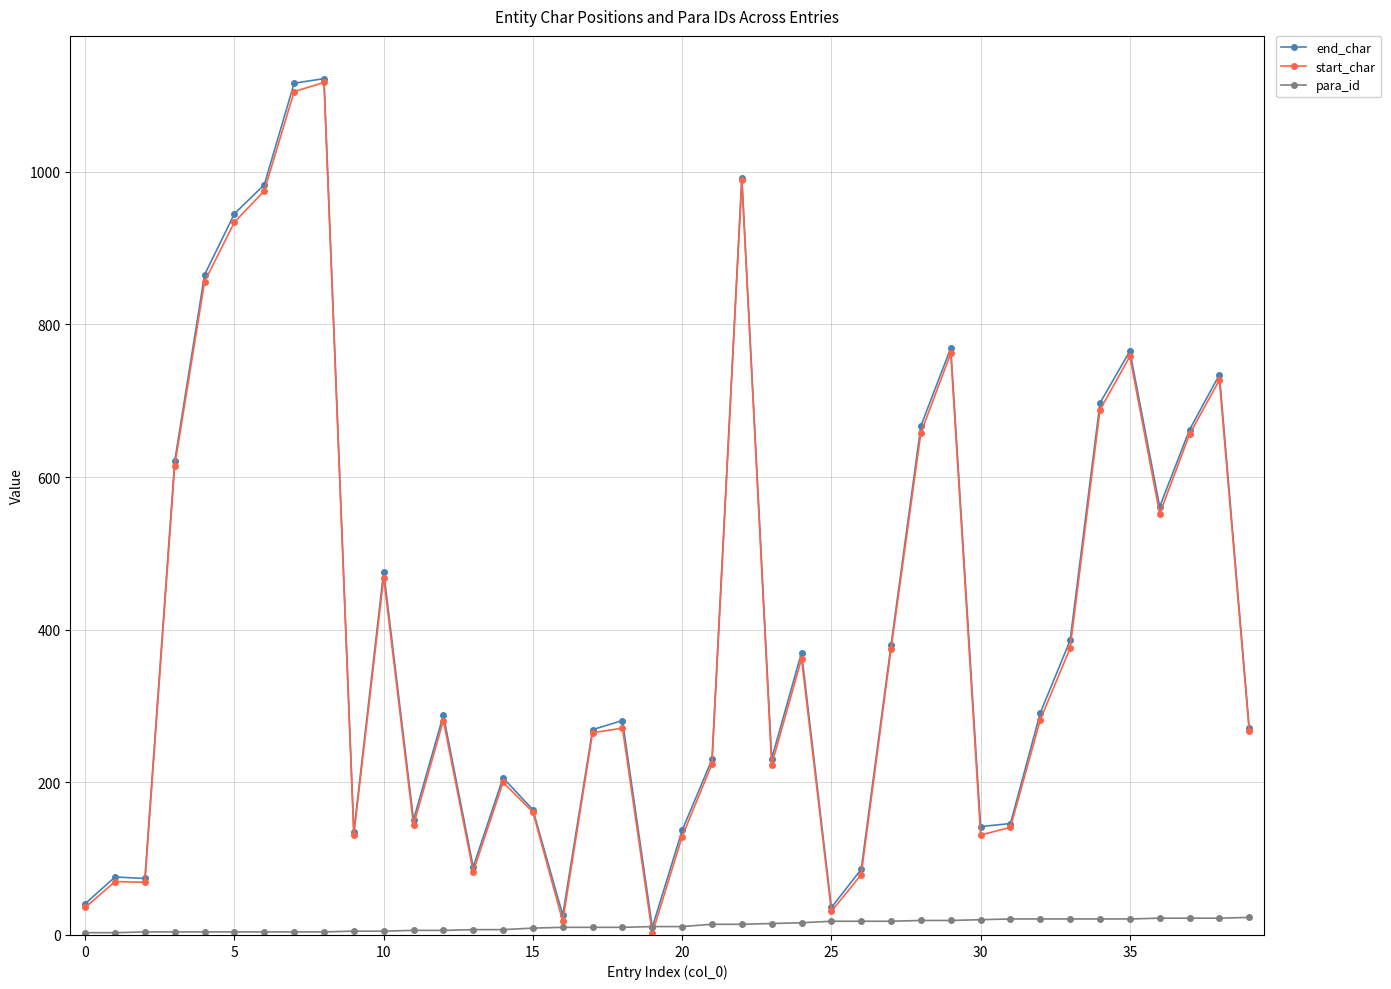

How many distinct data groups are displayed?

3